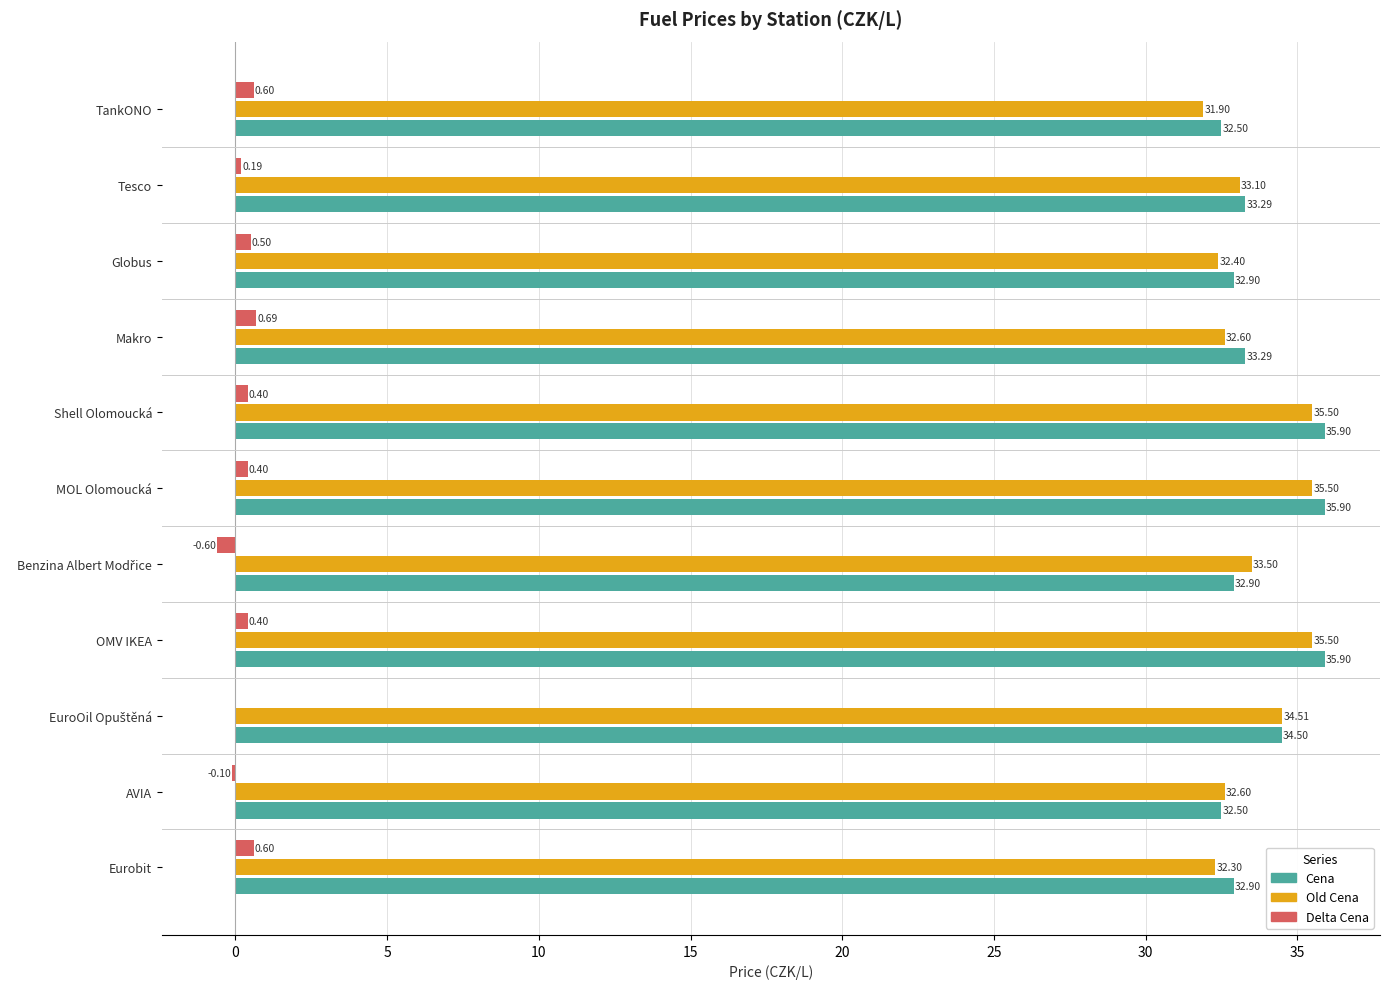

What is the sum of all Cena values?

372.5